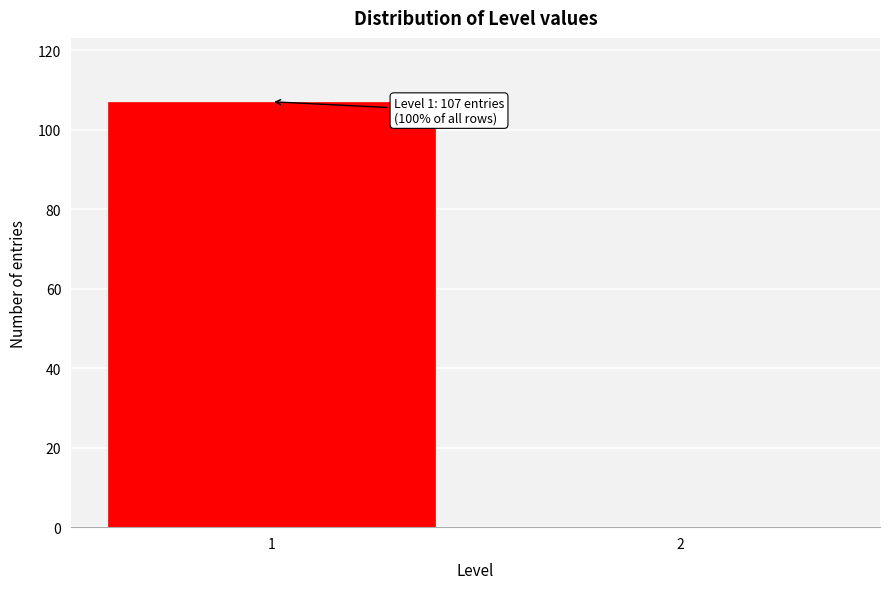

Reading right to left, extract all data points from this chart.

2=0	1=107